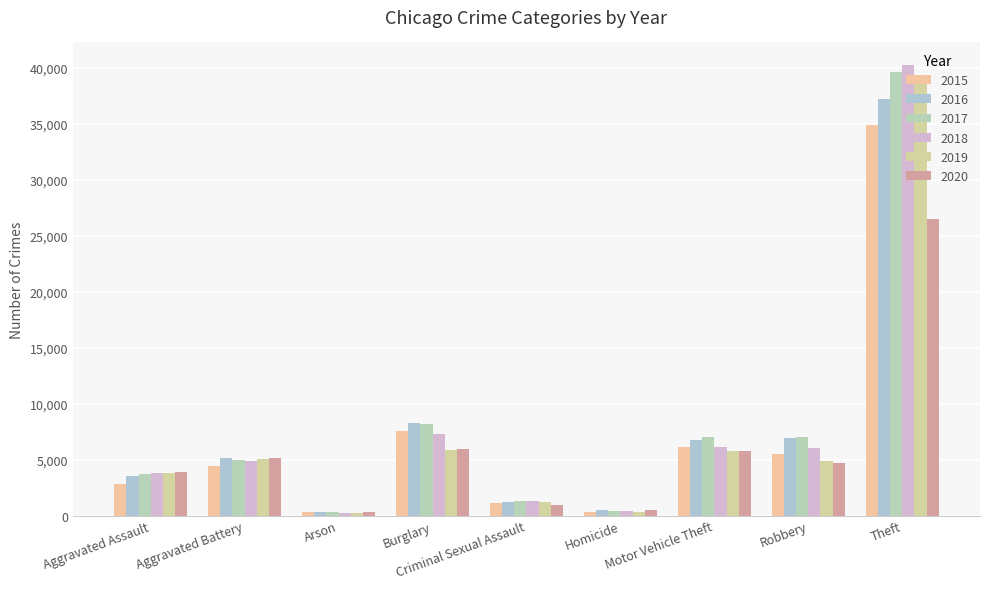

True or false: 2019 has a value of 38682 at Theft.

True